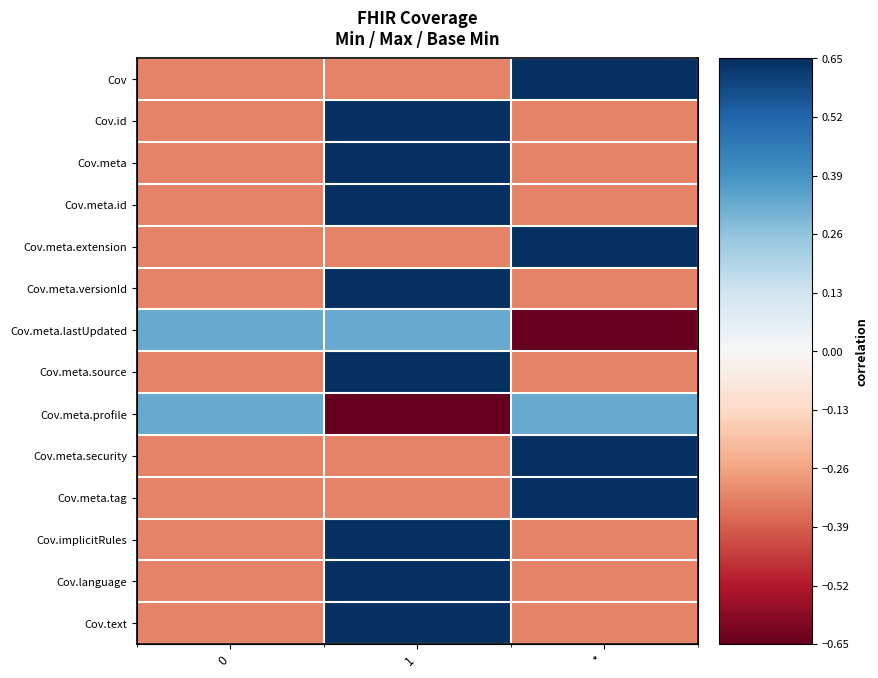

What is the maximum value for Cov.id?

0.7